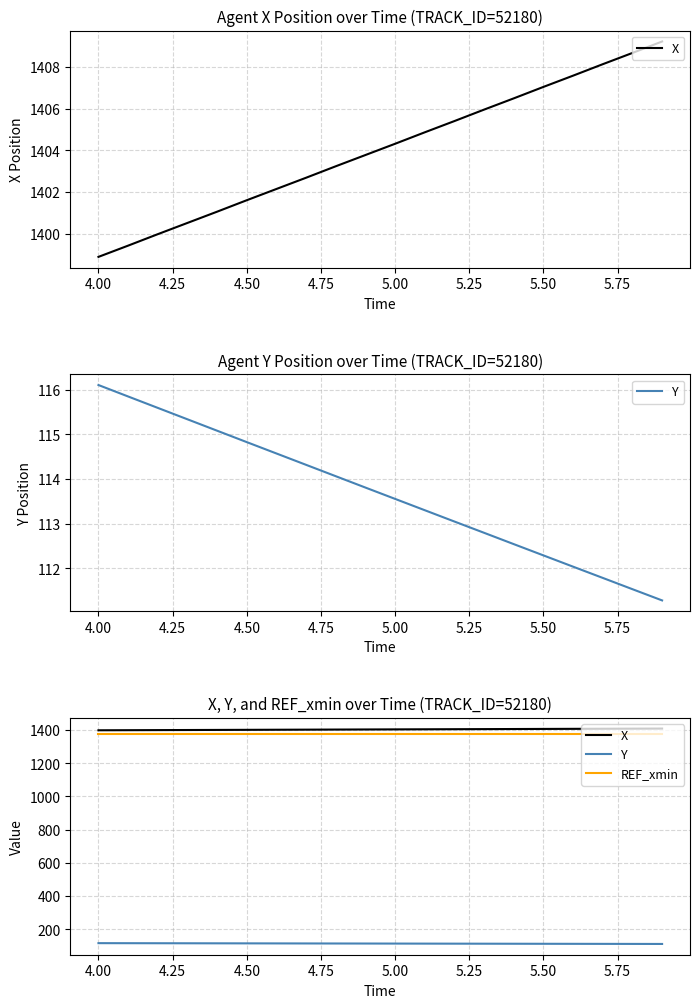

True or false: Y and REF_xmin intersect in this chart.

False